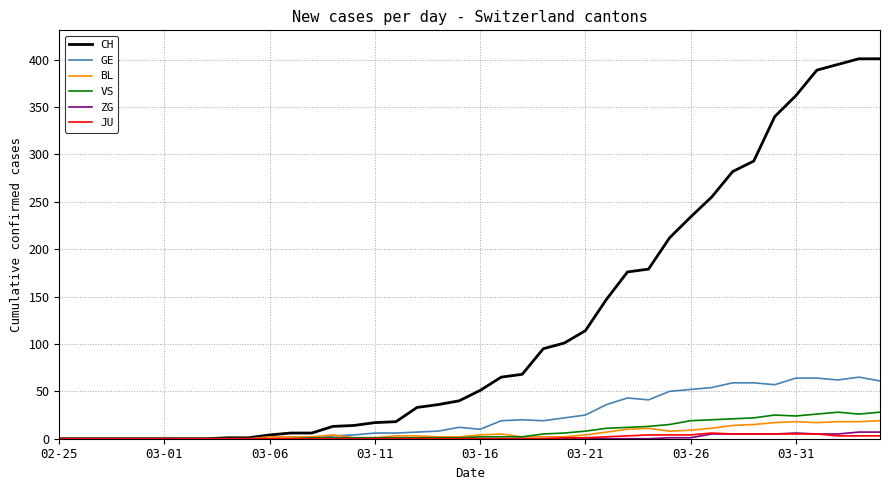

What is the difference between the maximum and minimum values in the BL series?

19